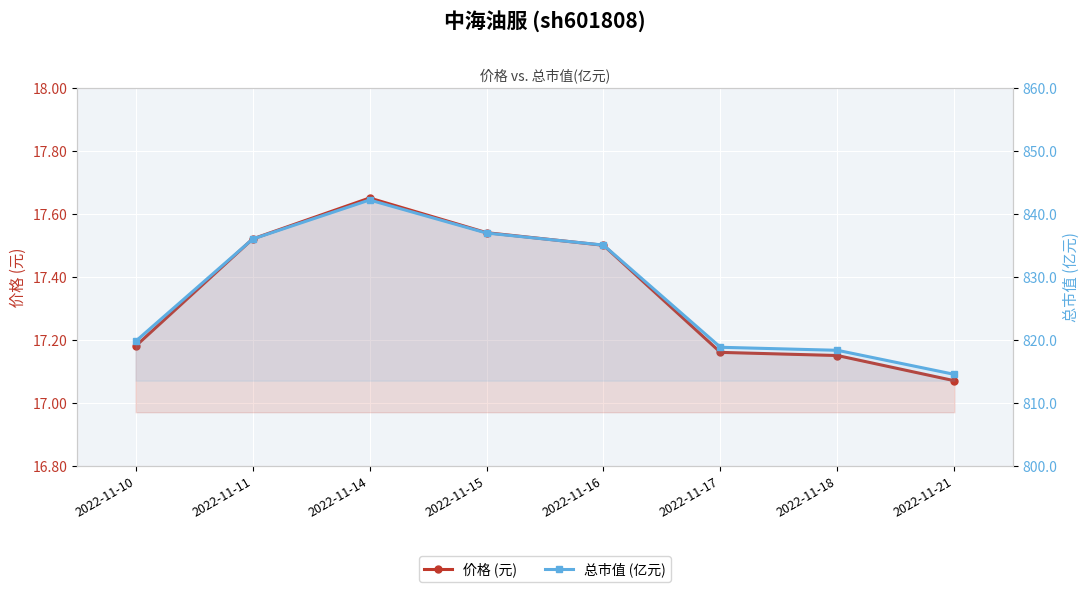

Is it true that 价格 (元) equals 17.2 at 2022-11-17?

True